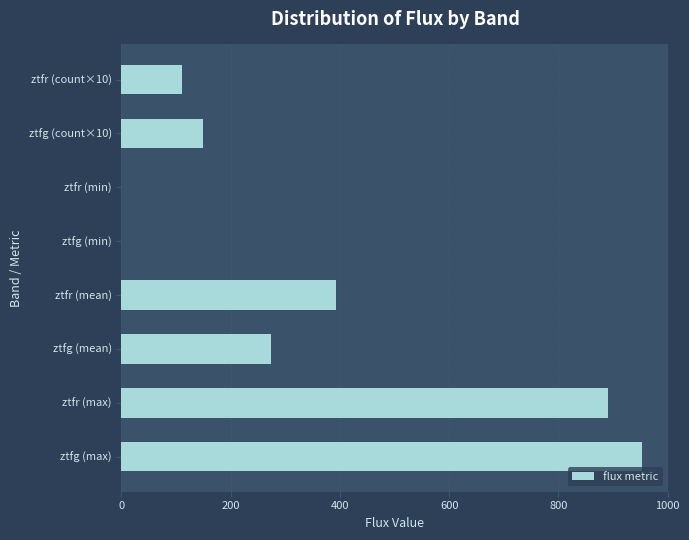

How many values exceed 273?

4